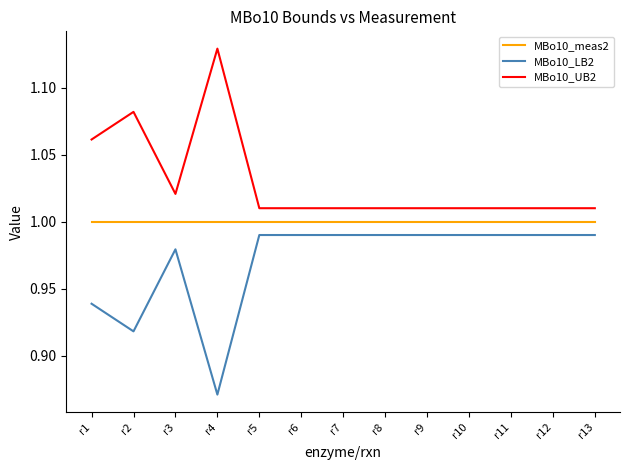

Which category has the highest value across all series?

r4